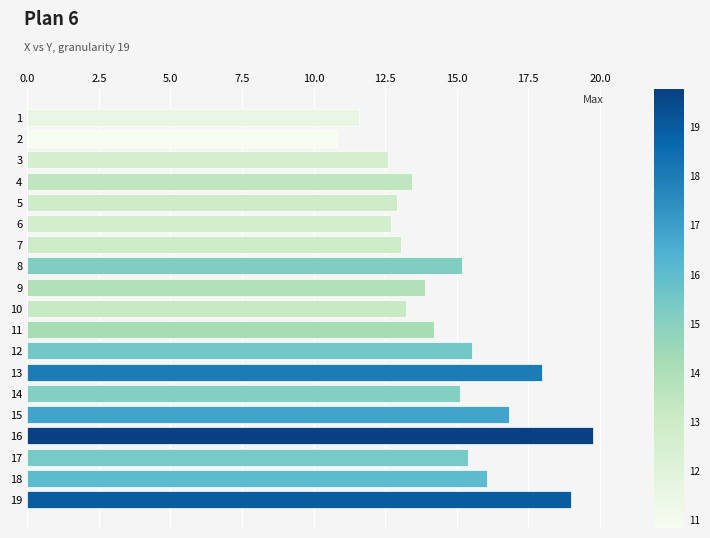

What is the value of the 7th bar from the top?

13.1